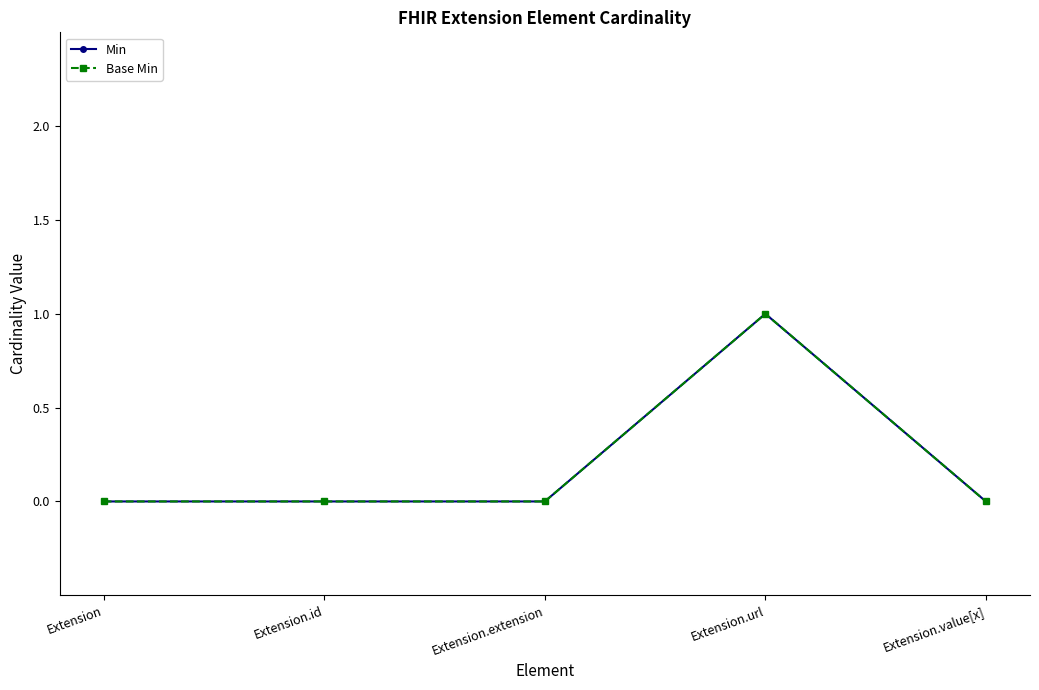

At which category does the chart reach its minimum across all series?

Extension